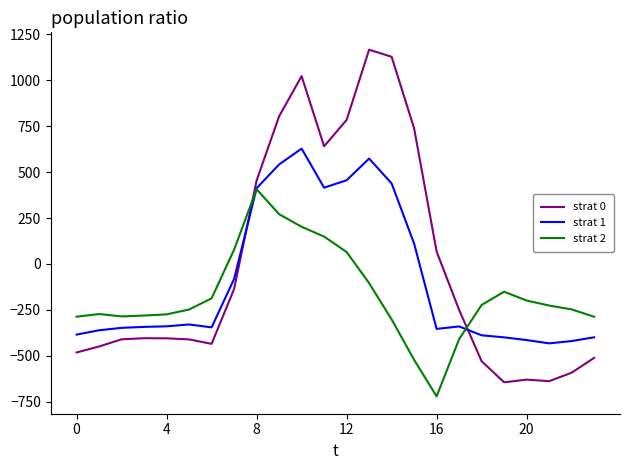

What is the minimum value shown in the chart?

-721.2